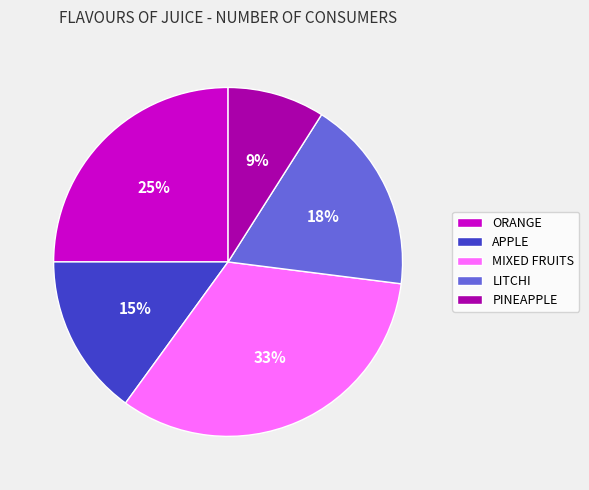

How many slices are in this pie chart?

5